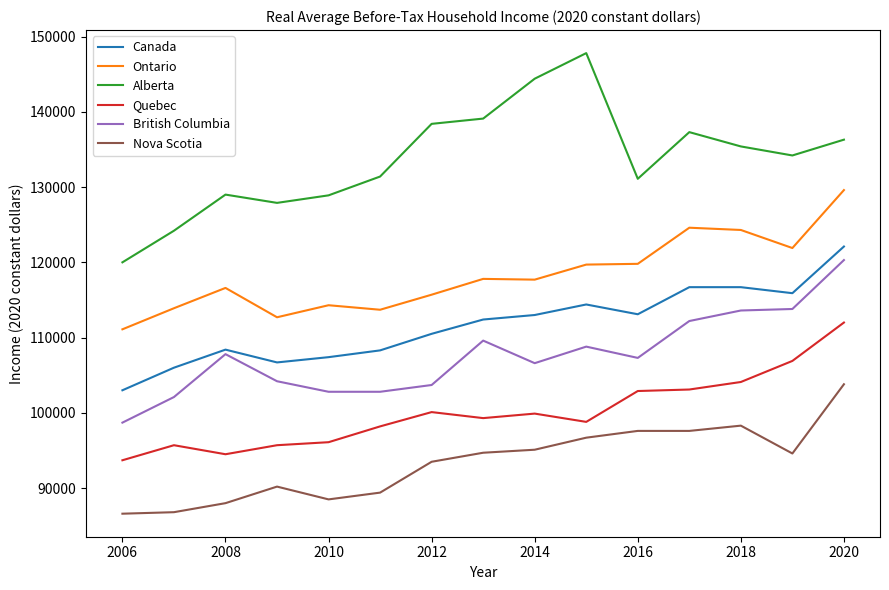

True or false: Ontario and Quebec cross at least once.

False